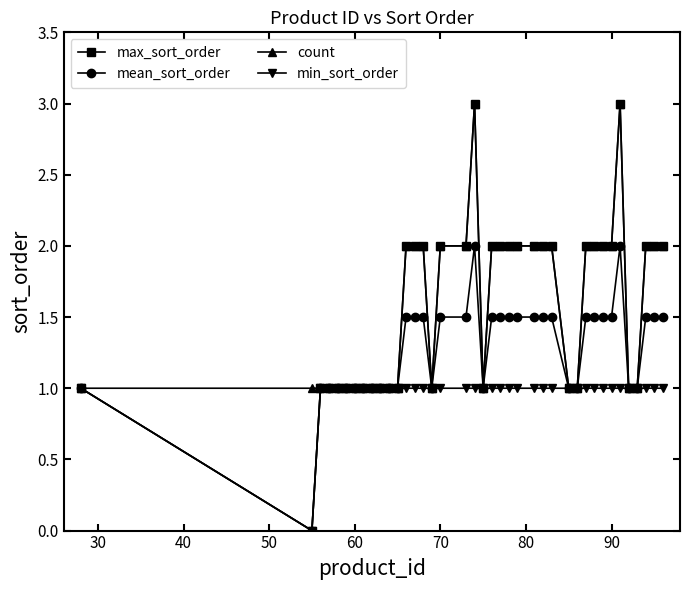

Which series has the widest spread of values?

max_sort_order